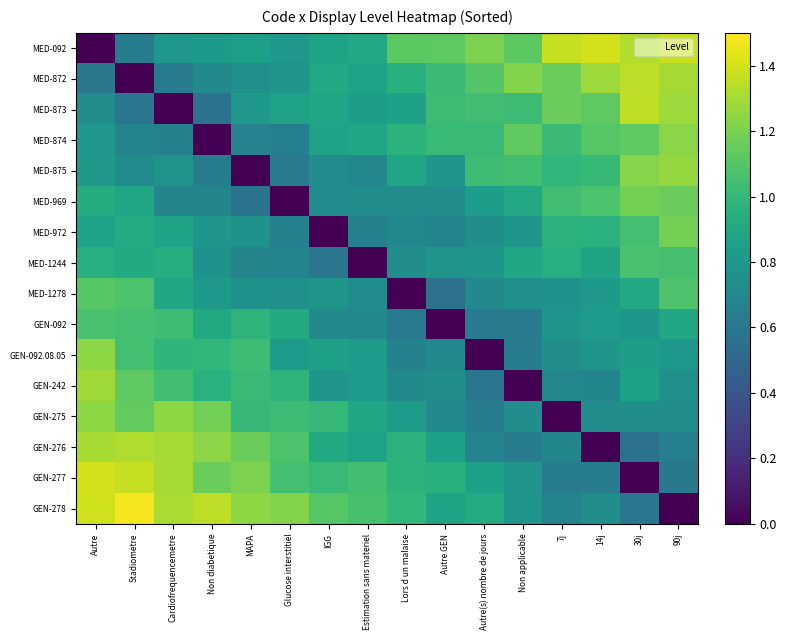

How many series are shown in this chart?

16